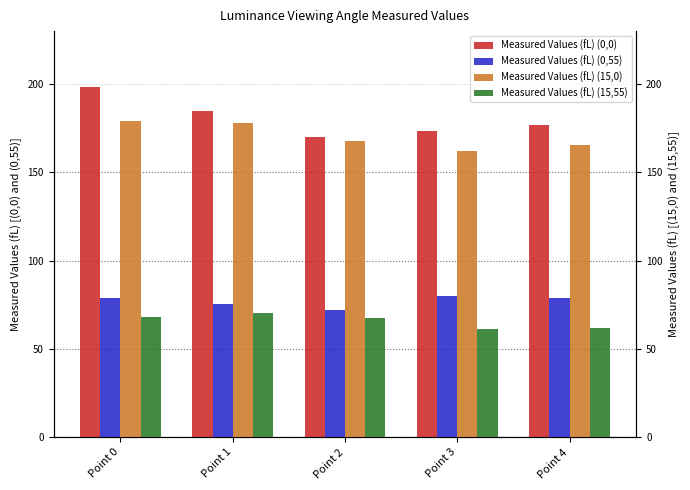

At which category does the chart reach its peak across all series?

Point 0